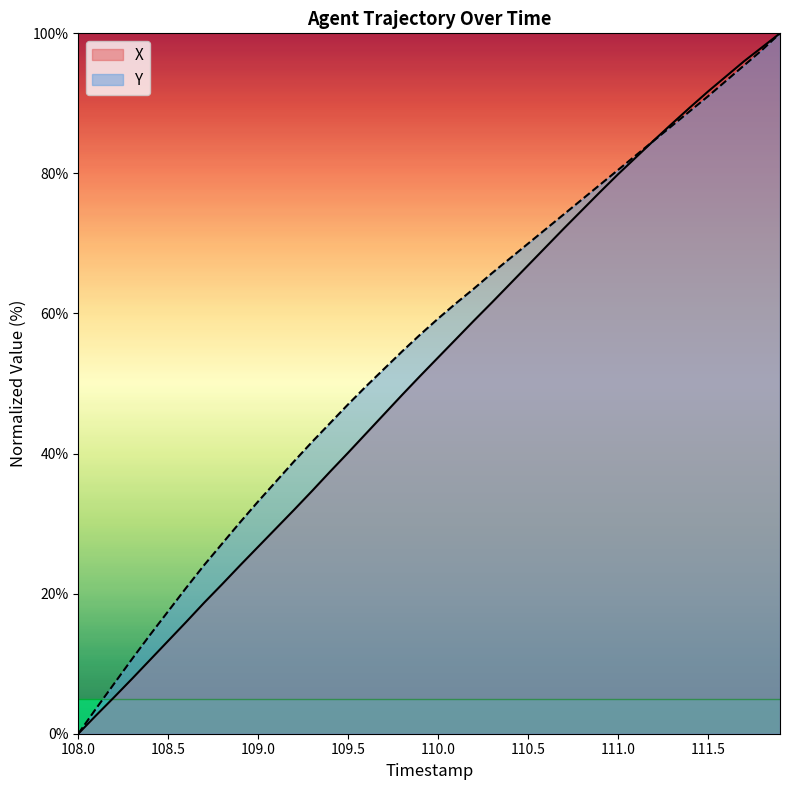

After their last crossing, which series has the higher values: Y or X?

X